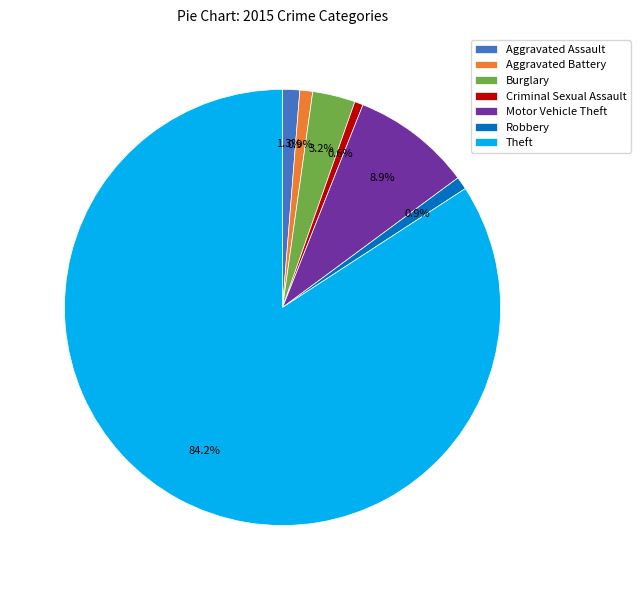

Count the number of slices in the pie.

7